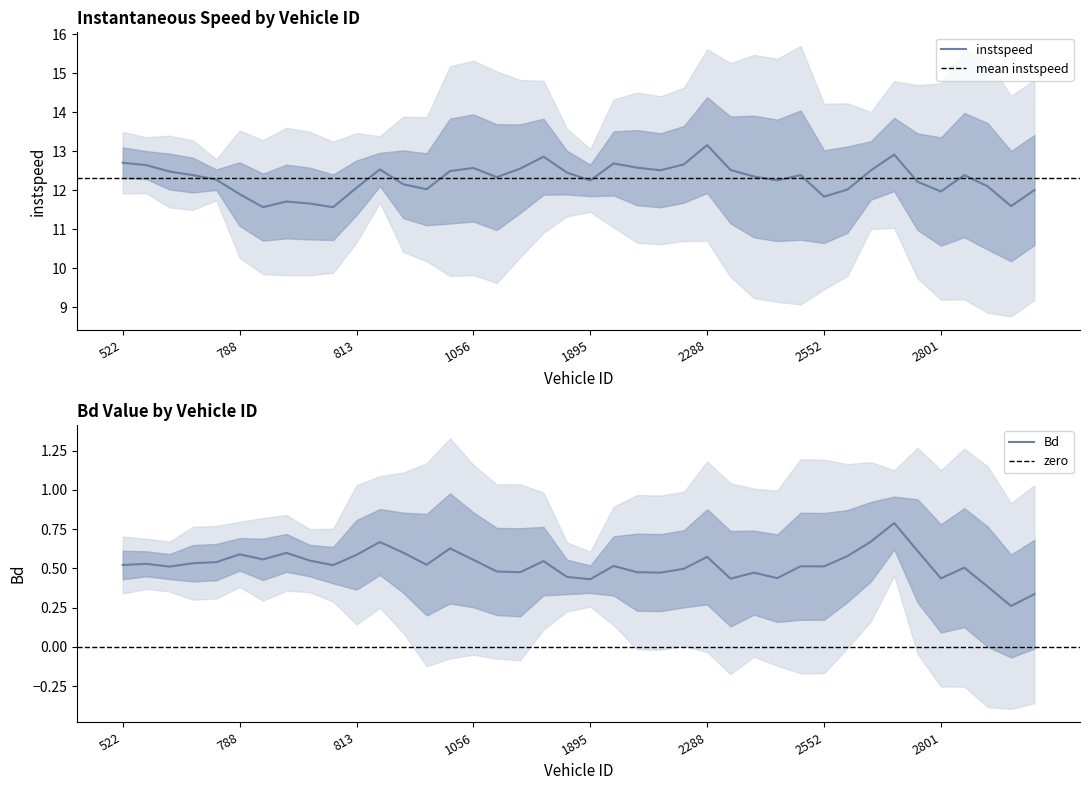

Which category has the highest value in the instspeed series?

2288